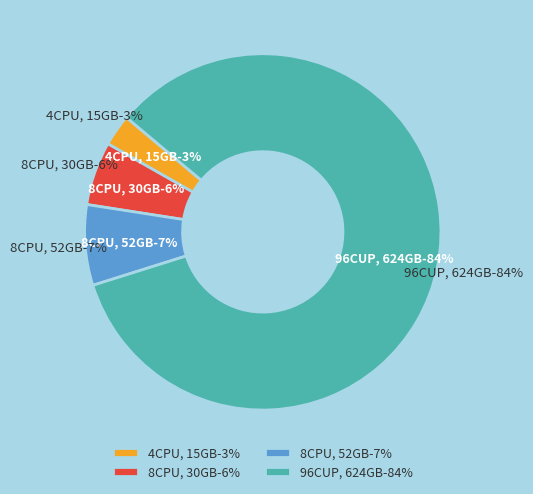

How many slices are in this pie chart?

4